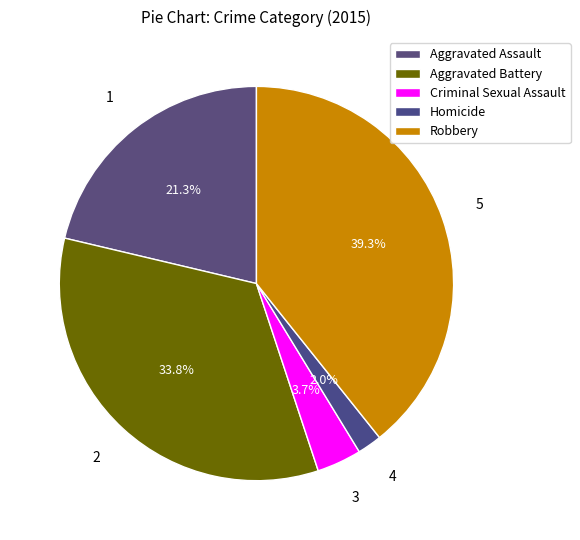

Which slice is the largest?

Robbery